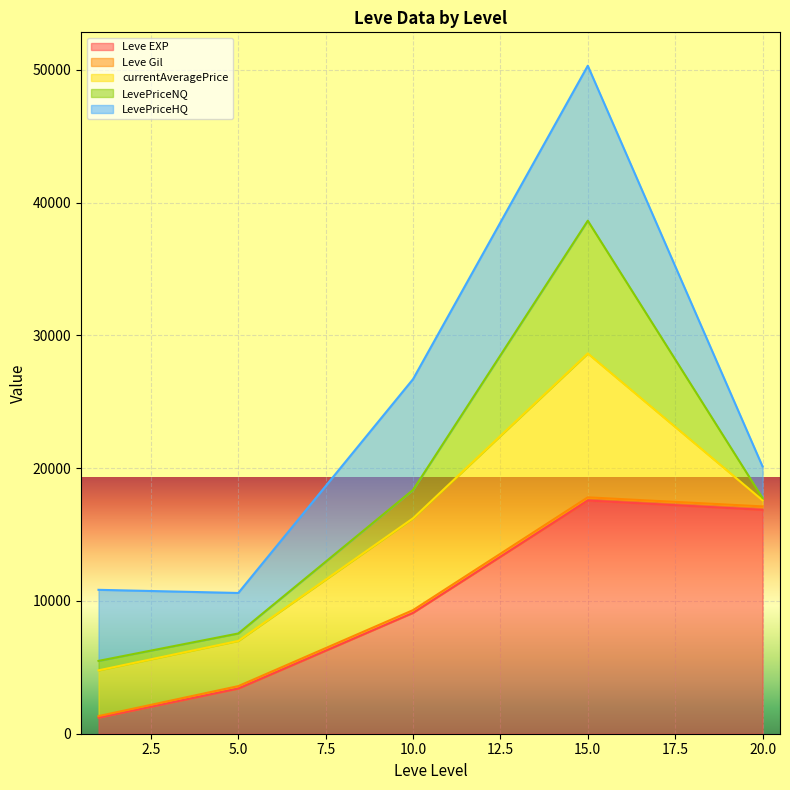

Where does the LevePriceNQ series first go above 117?

1